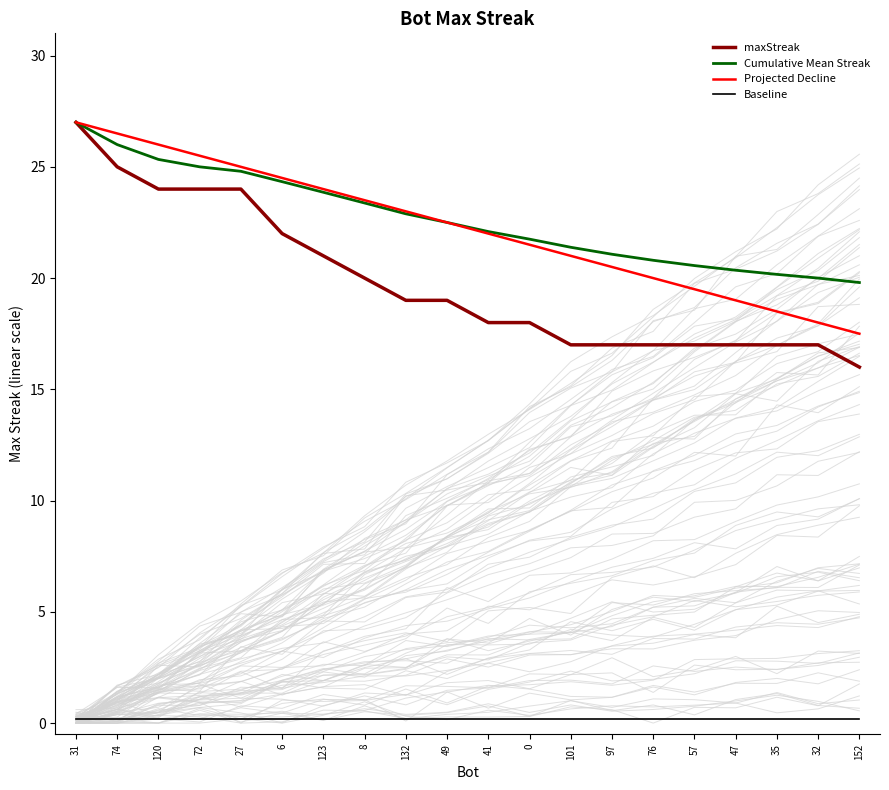

What is the spread (max minus min) of values at 35?

20.0